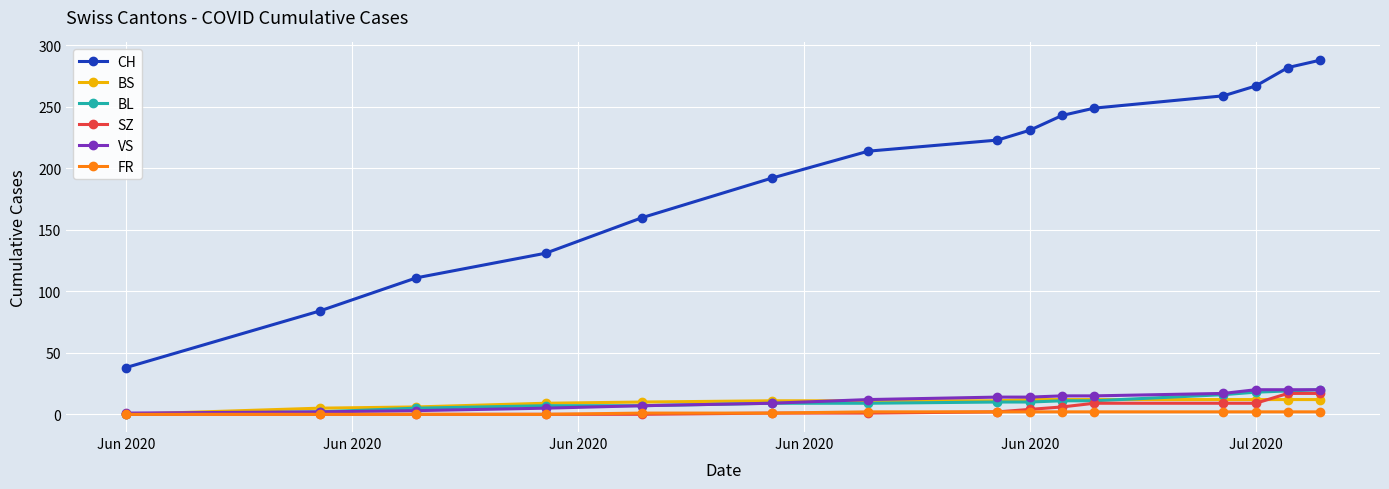

Does the chart have visible grid lines?

Yes